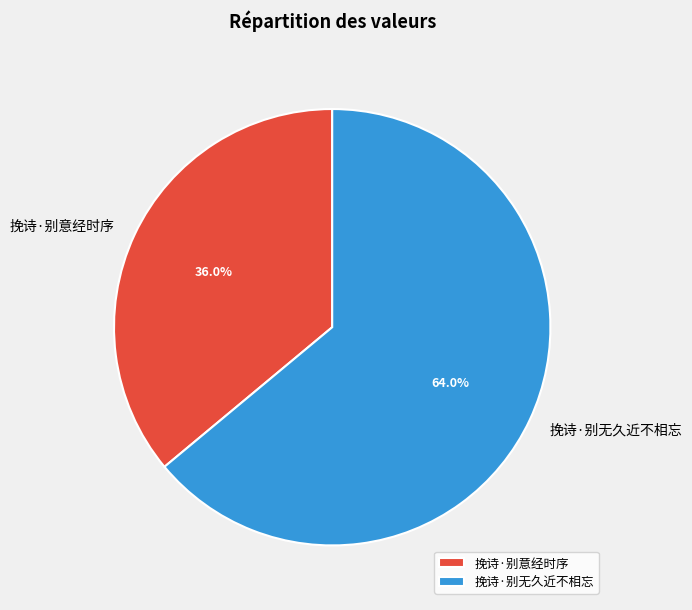

To the nearest percent, what is the average slice percentage?

50%